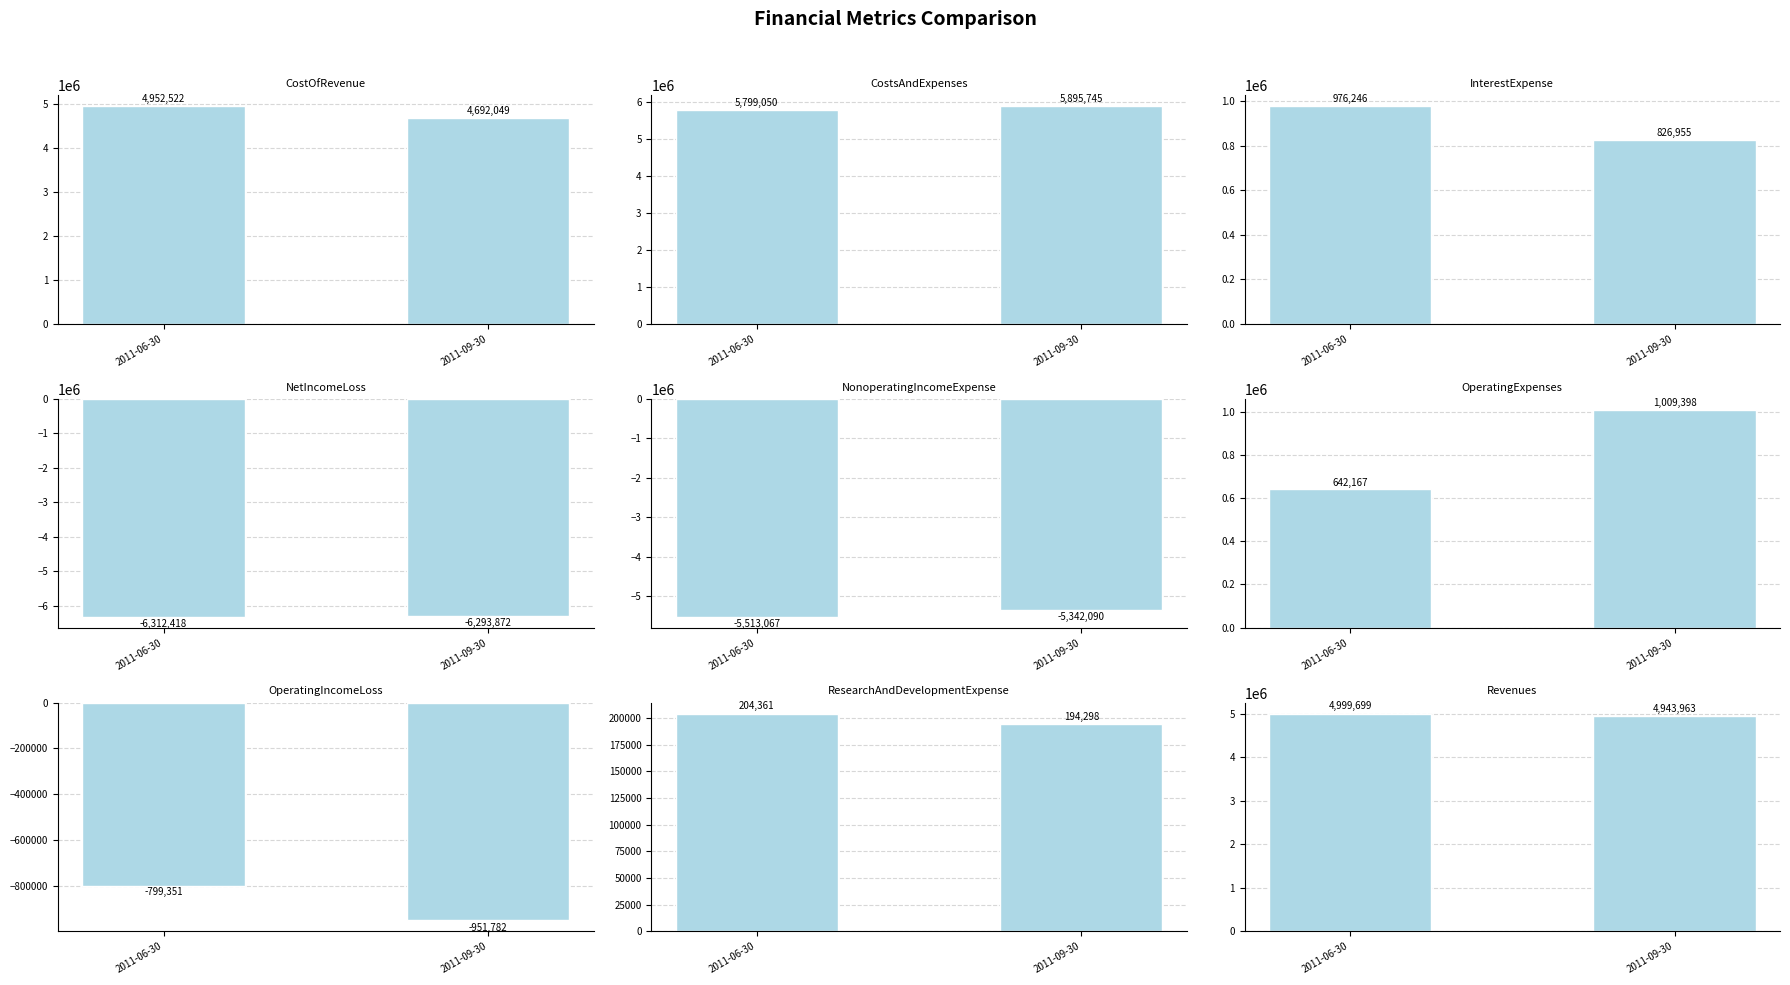

Between NetIncomeLoss and CostOfRevenue, which is larger?

CostOfRevenue